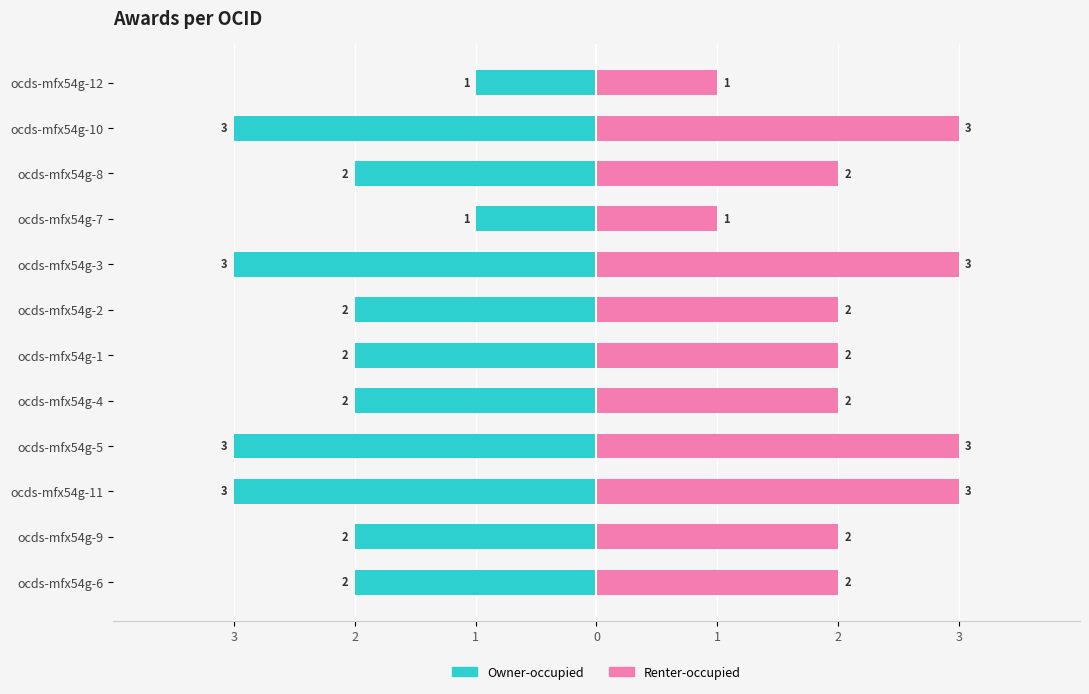

What is the sum of all Renter-occupied values?

26